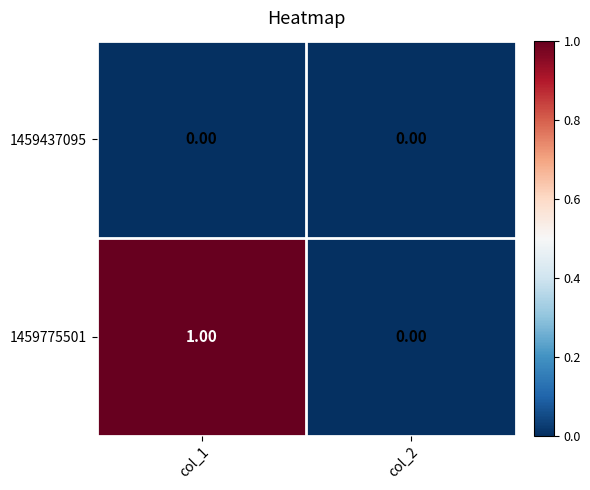

Which series has the widest spread of values?

1459775501